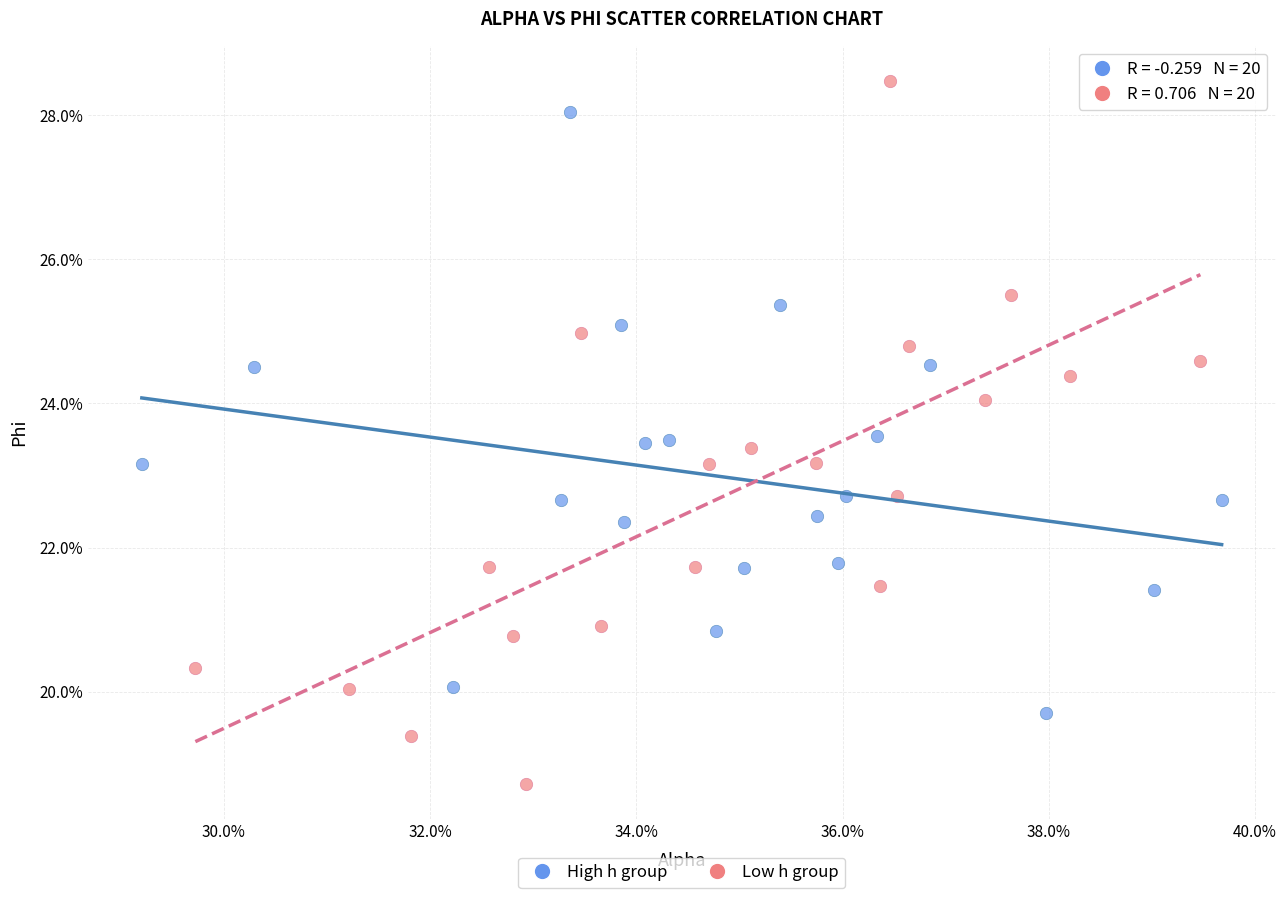

What are all the series names shown in the legend?

High h group, Low h group